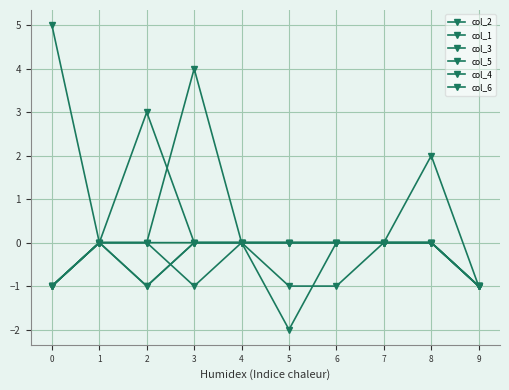

Is this an area chart (filled region under the line)?

No